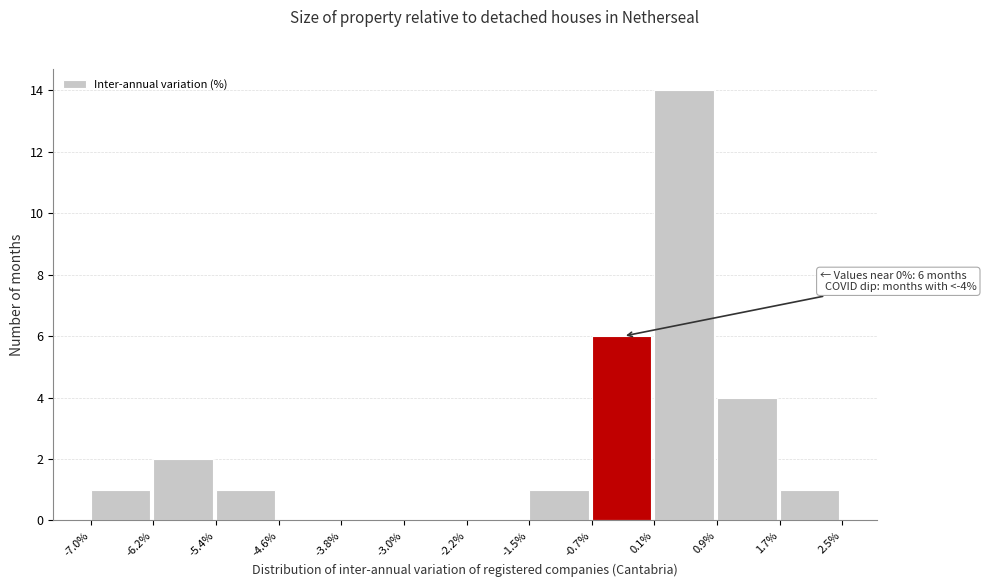

Over which range of the x-axis is the bar tallest?

0.1% to 0.9%